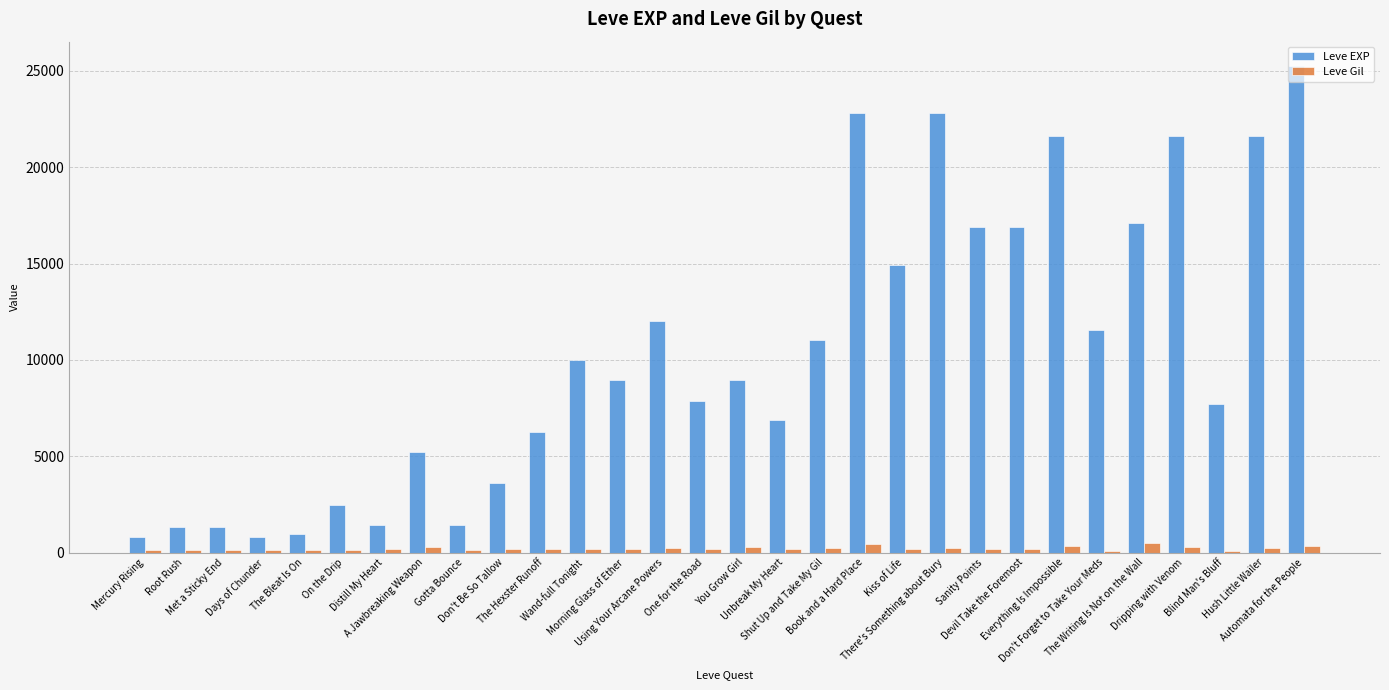

What is the value of the Leve Gil bar at the 2nd from the left?

114